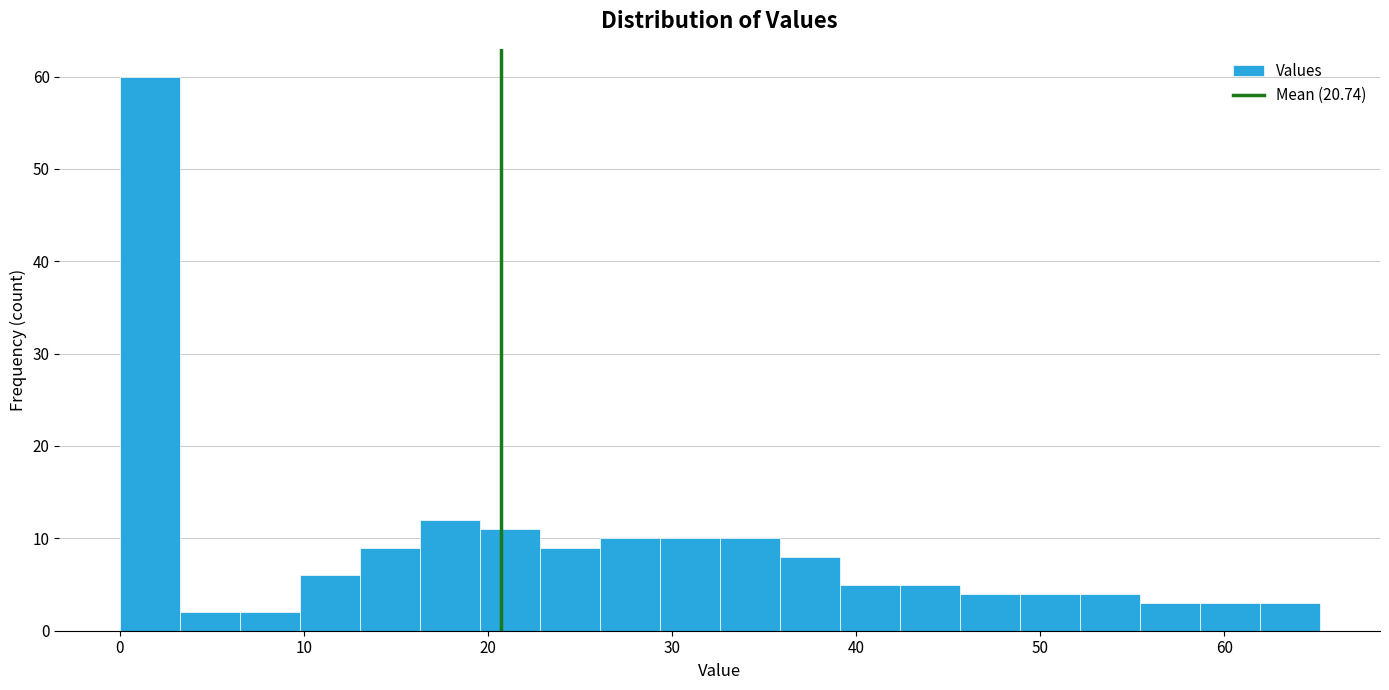

Around what value on the x-axis is the tallest bar? Give the approximate position of its centre, as read against the axis.

2